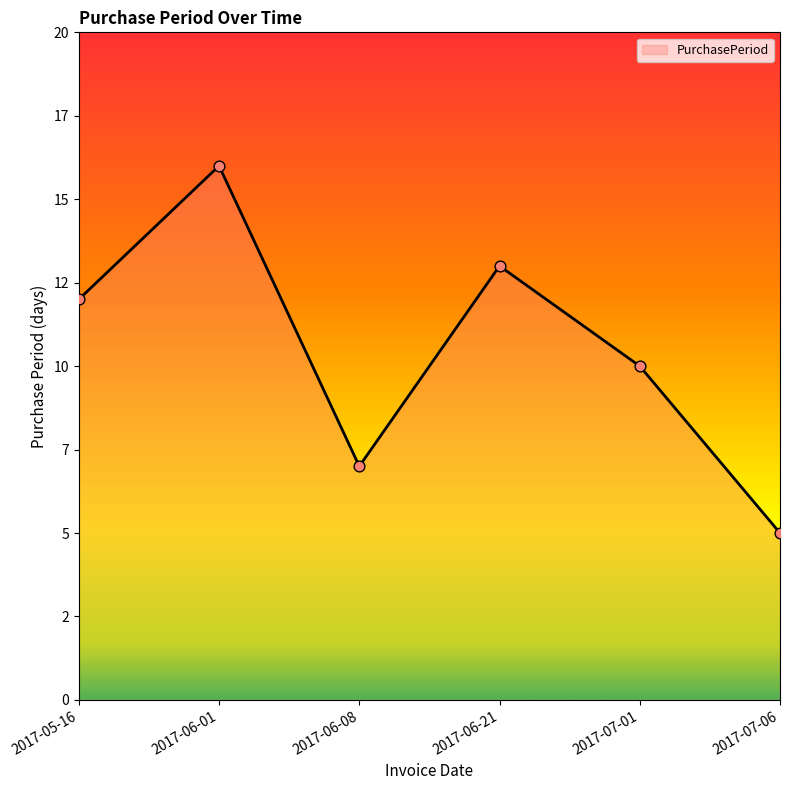

What is the ratio of the value at 2017-07-01 to the value at 2017-07-06?

2.0